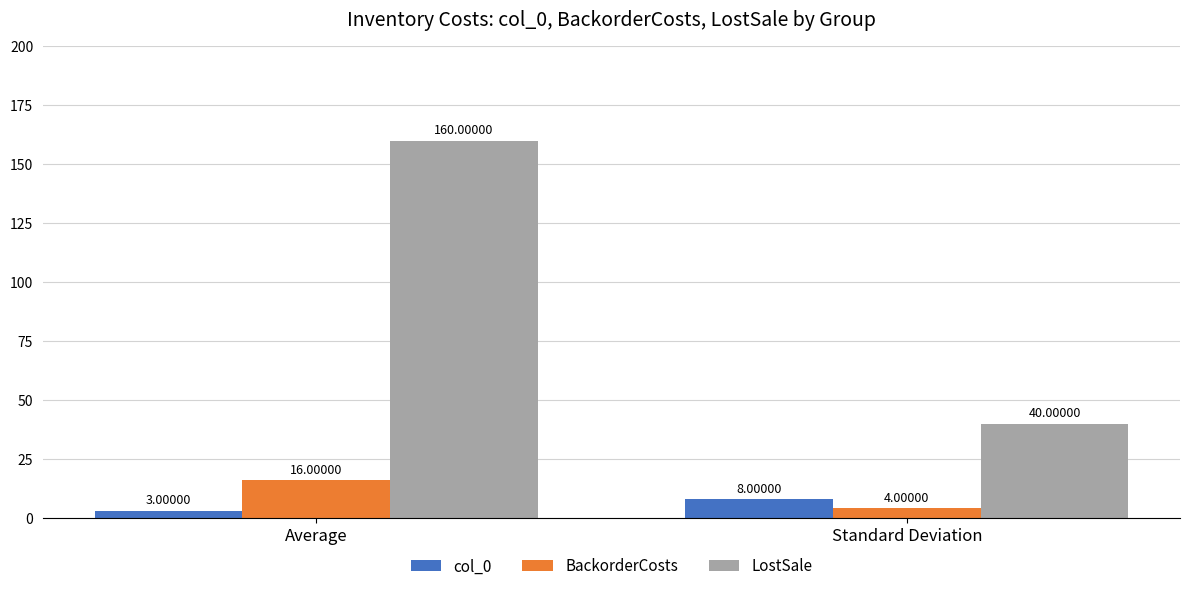

Reading right to left, list all the values displayed in this chart.

col_0: 8	3
BackorderCosts: 4	16
LostSale: 40	160